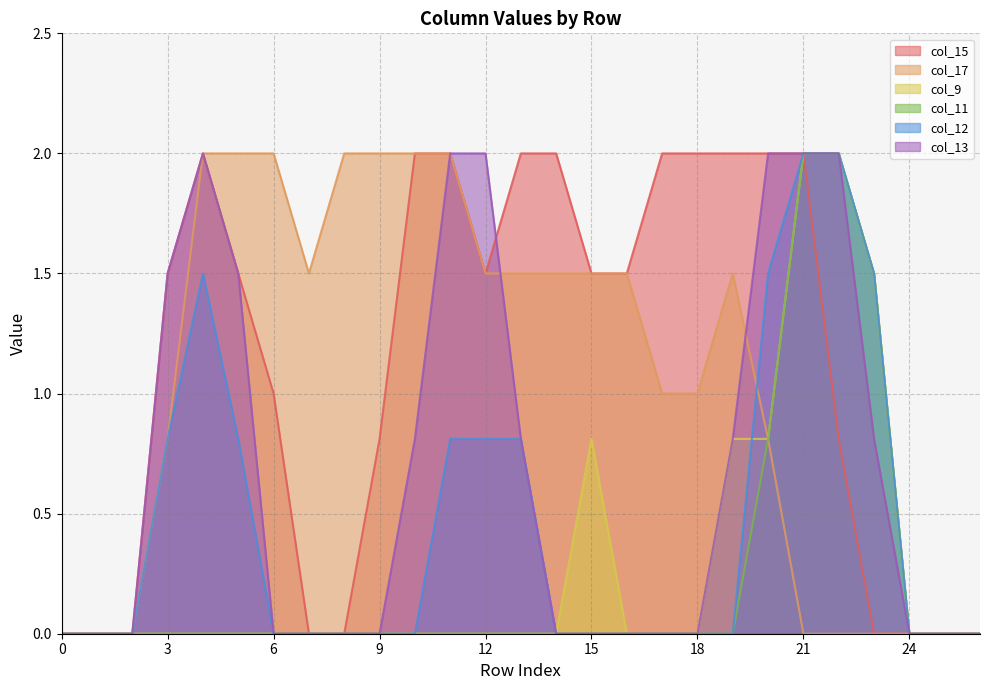

What is the sum of the col_17 values at 22 and 17?

1.0